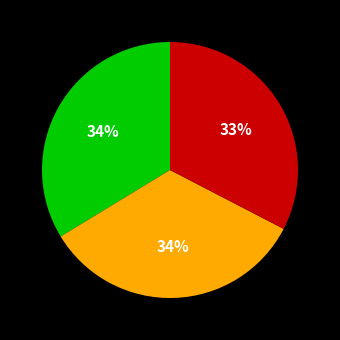

To the nearest percent, what is the average slice percentage?

33%